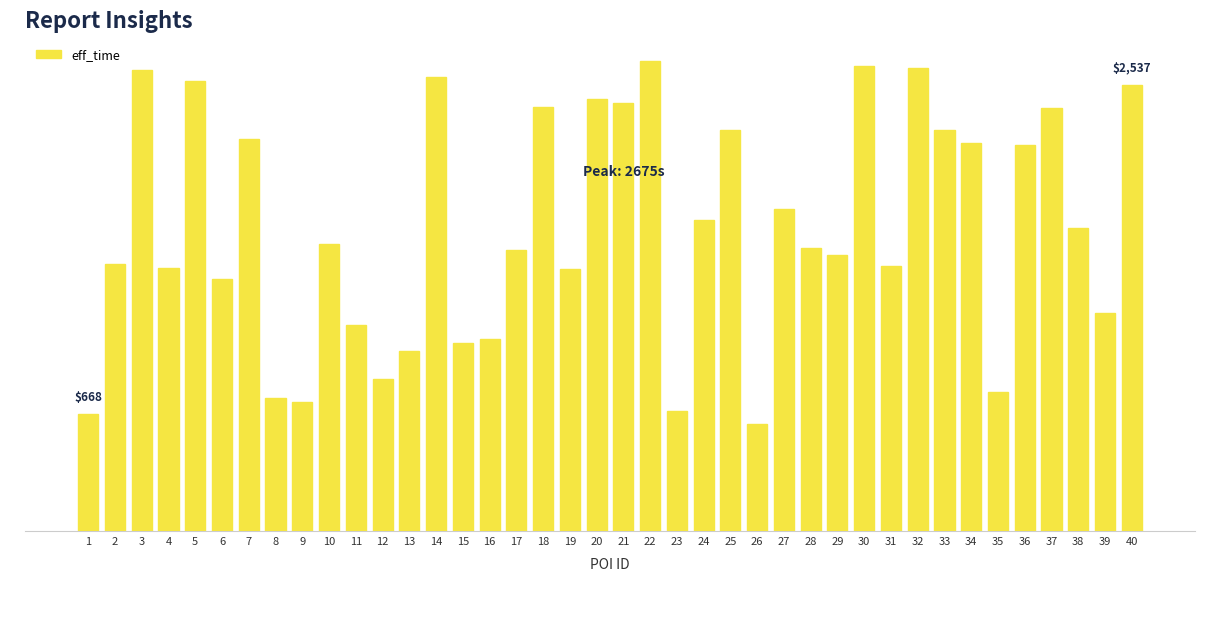

What is the change in value from 15 to 38?

+654